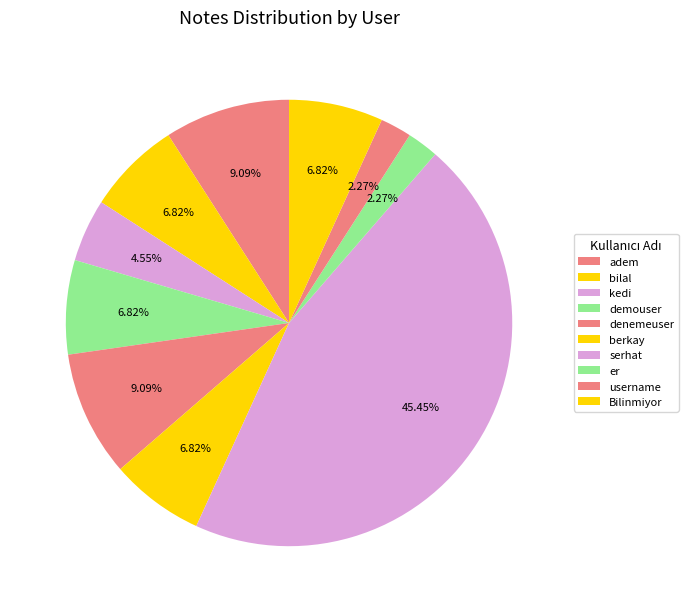

How many segments does this pie chart have?

10